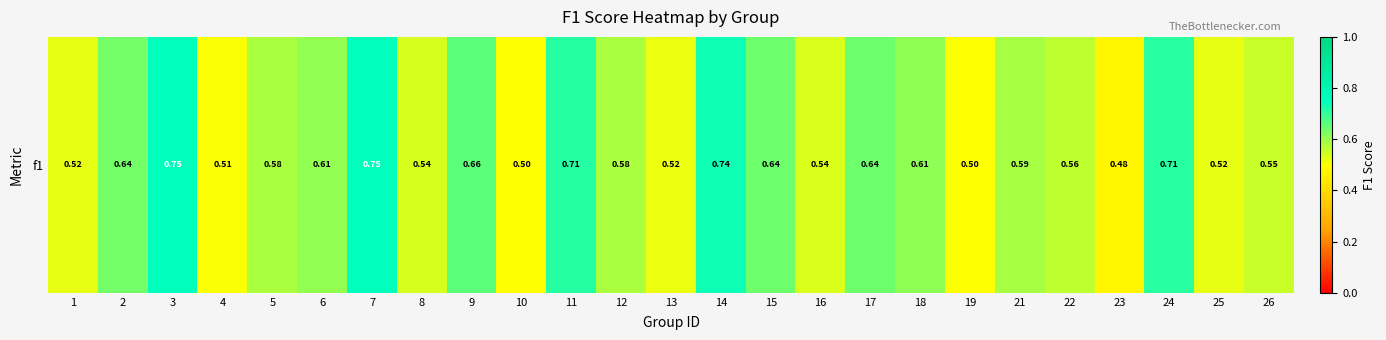

Rank the categories by value from highest to lowest.

3, 7, 14, 11, 24, 9, 15, 17, 2, 18, 6, 21, 12, 5, 22, 26, 8, 16, 1, 25, 13, 4, 19, 10, 23